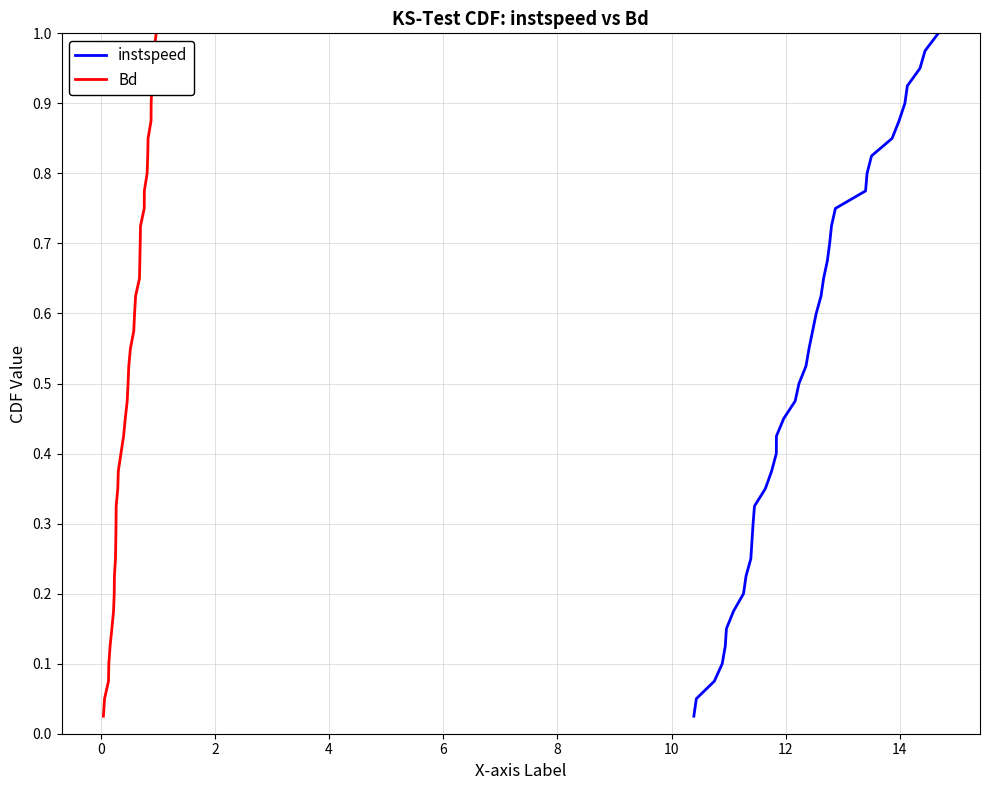

What is the sum of the Bd values at 12 and 16?

0.6